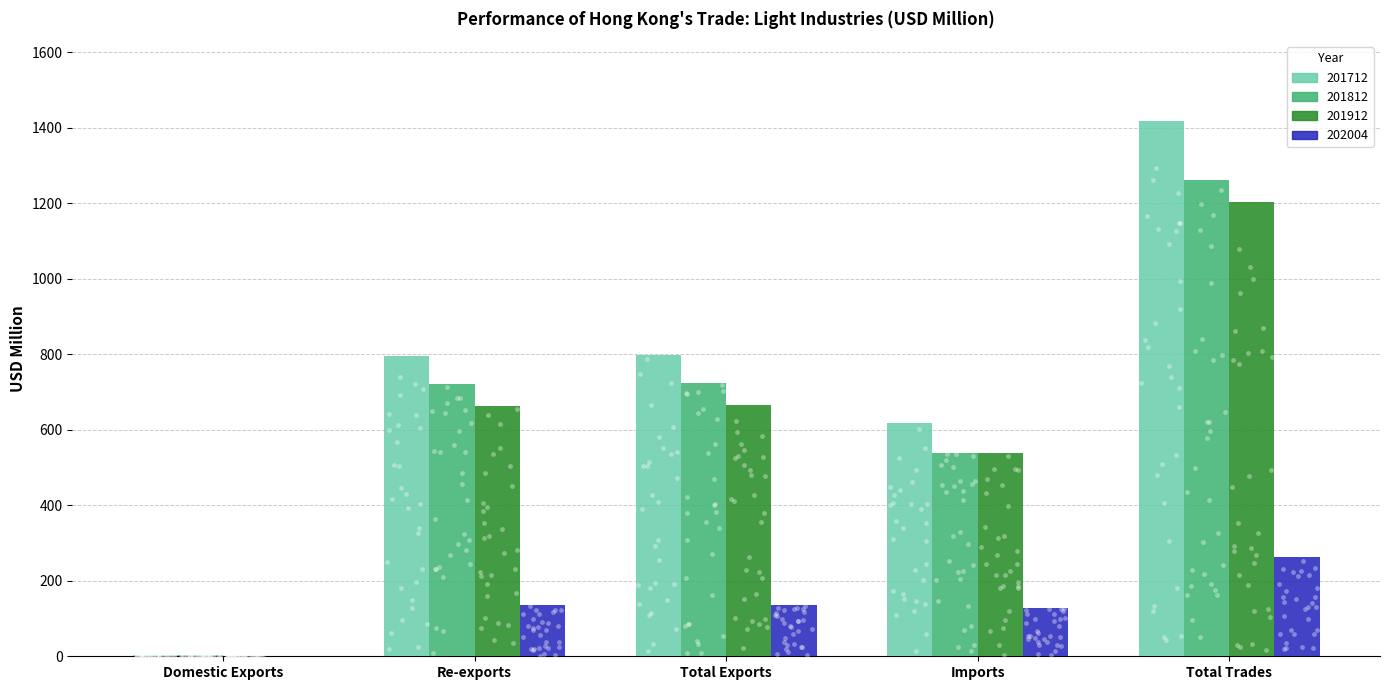

What is the total value across all series at Imports?

1823.3